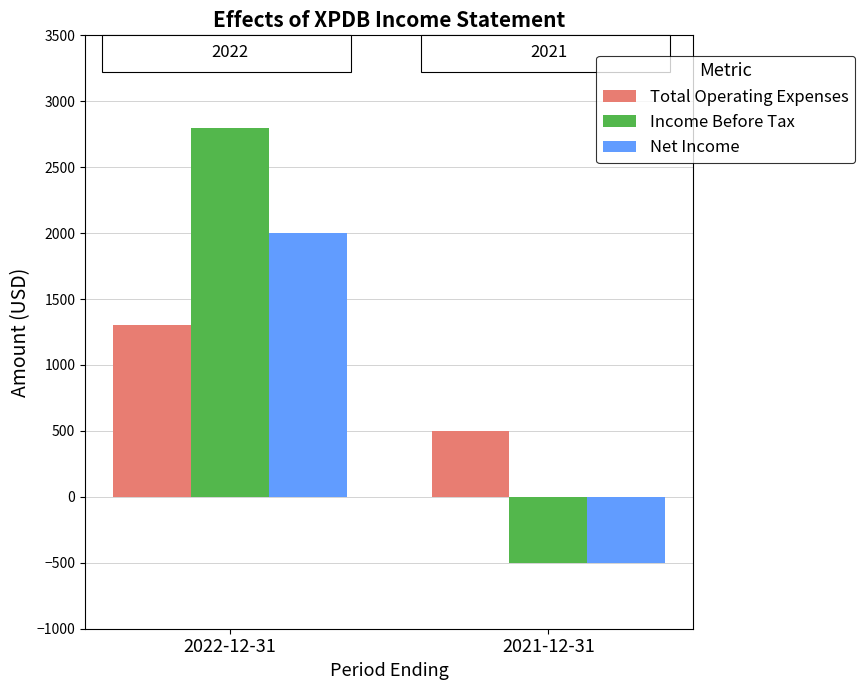

What is the label of the 2nd bar from the left?

2021-12-31